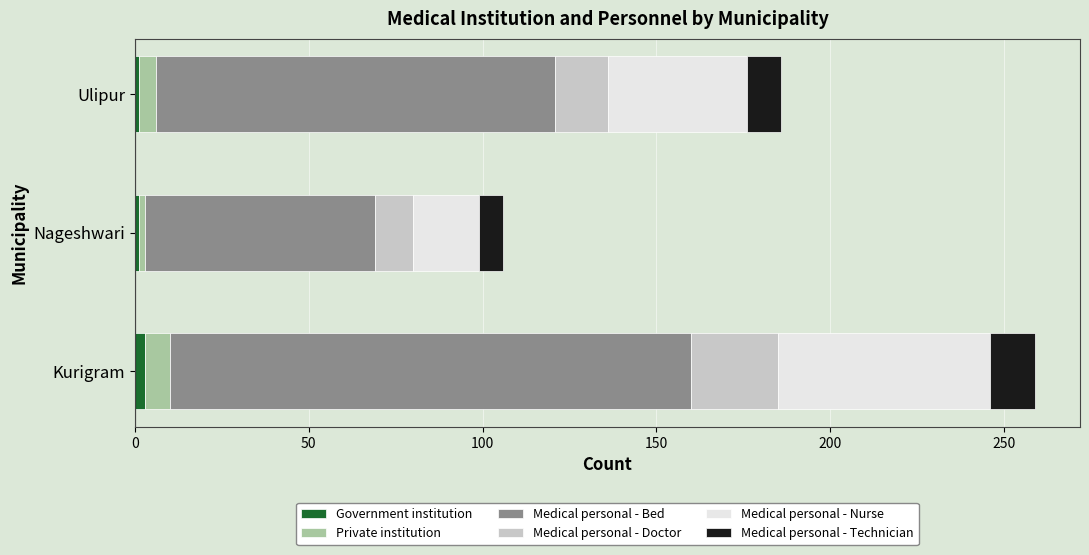

At which category is the sum across all series the highest?

Kurigram